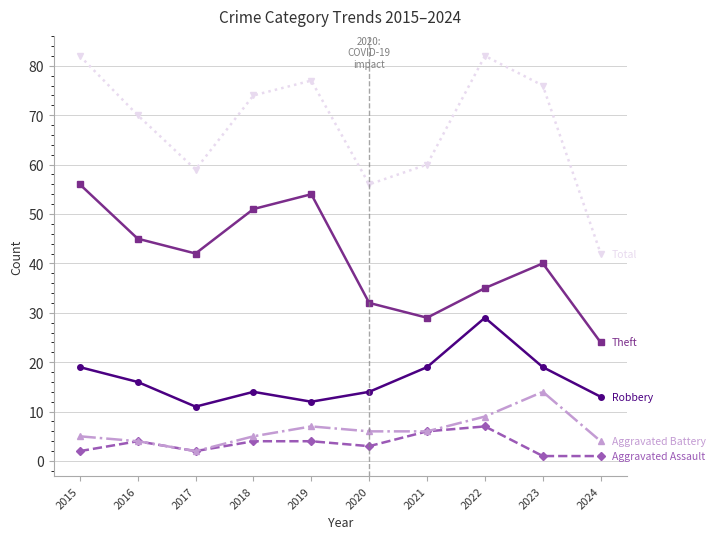

What is the difference between the highest and lowest values at 2016?

66